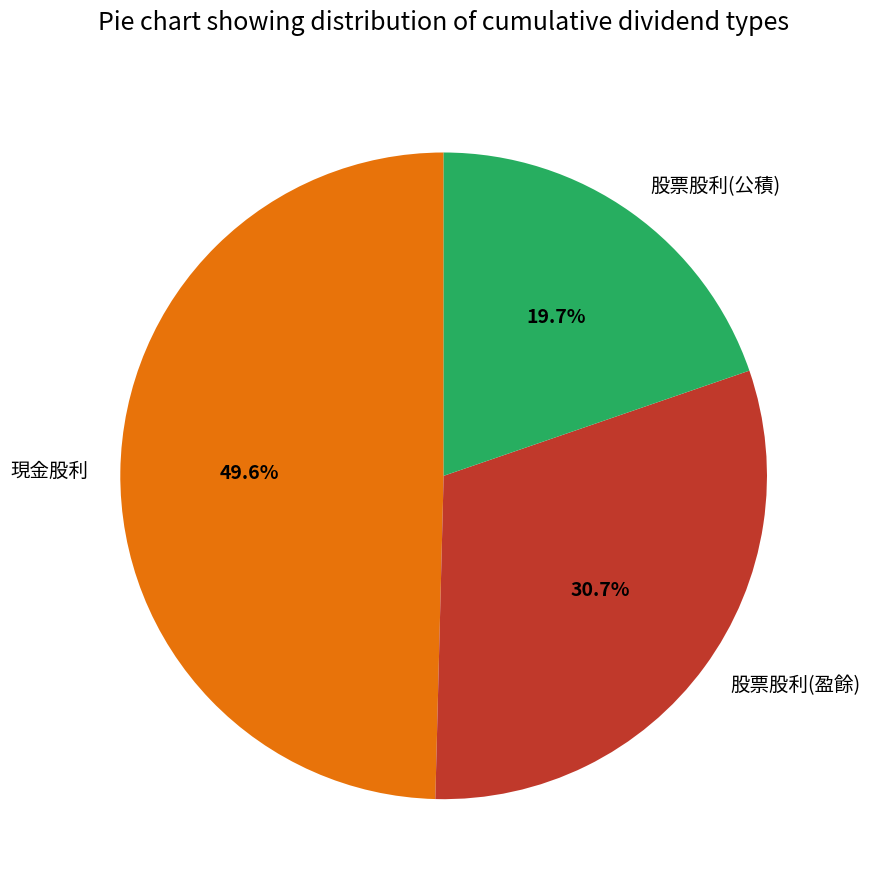

The 股票股利(公積) slice represents 20% of the pie. True or false?

True